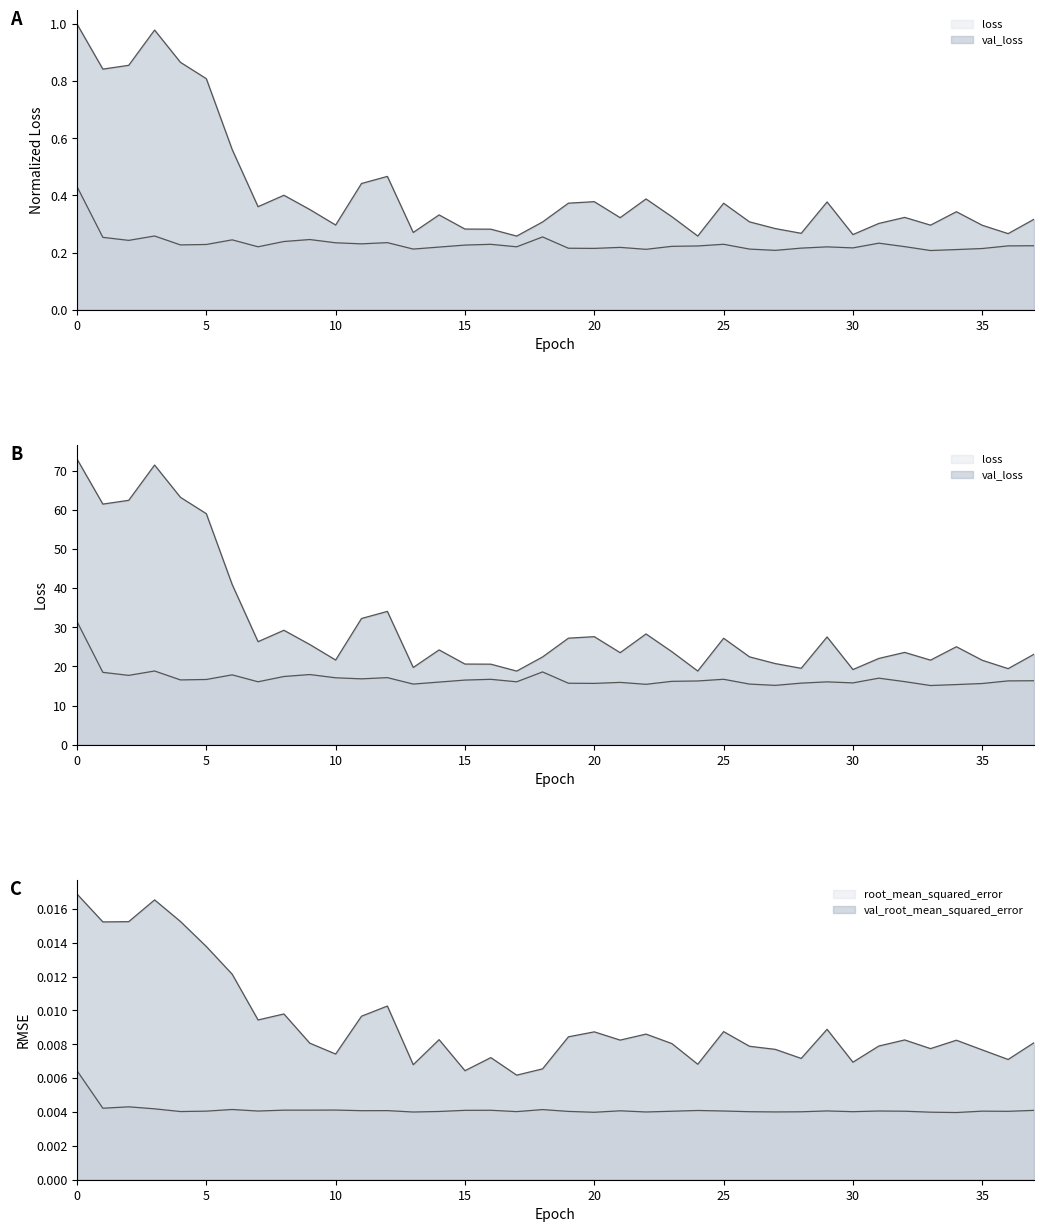

Which series has the widest spread of values?

val_loss